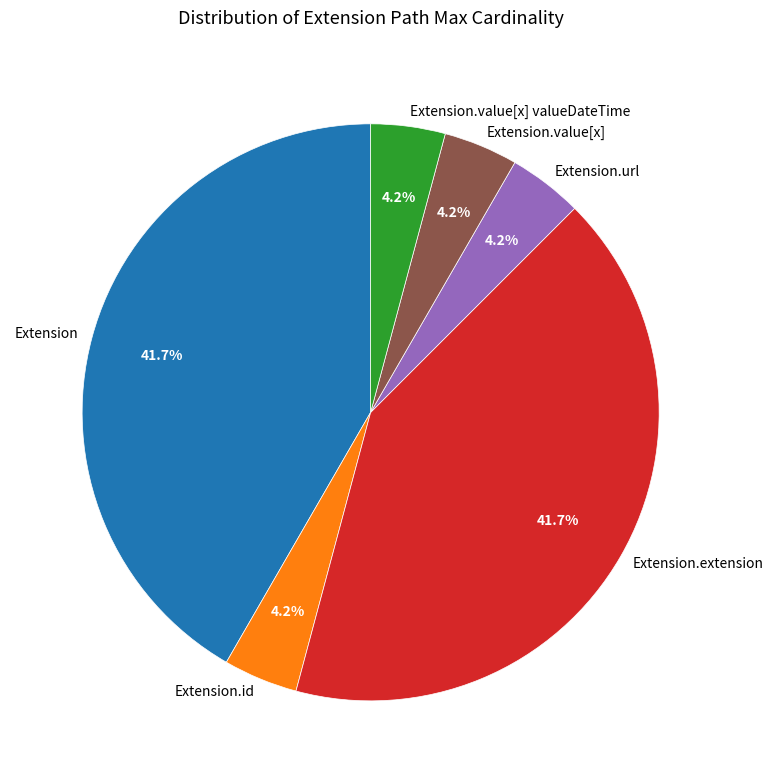

How many segments does this pie chart have?

6